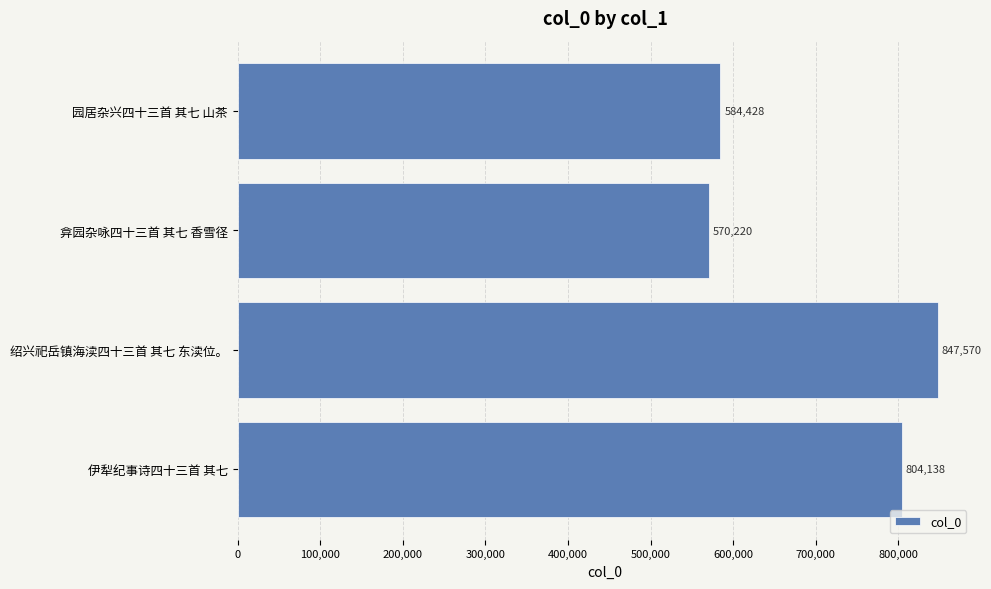

Rank the categories by value from lowest to highest.

弇园杂咏四十三首 其七 香雪径, 园居杂兴四十三首 其七 山茶, 伊犁纪事诗四十三首 其七, 绍兴祀岳镇海渎四十三首 其七 东渎位。